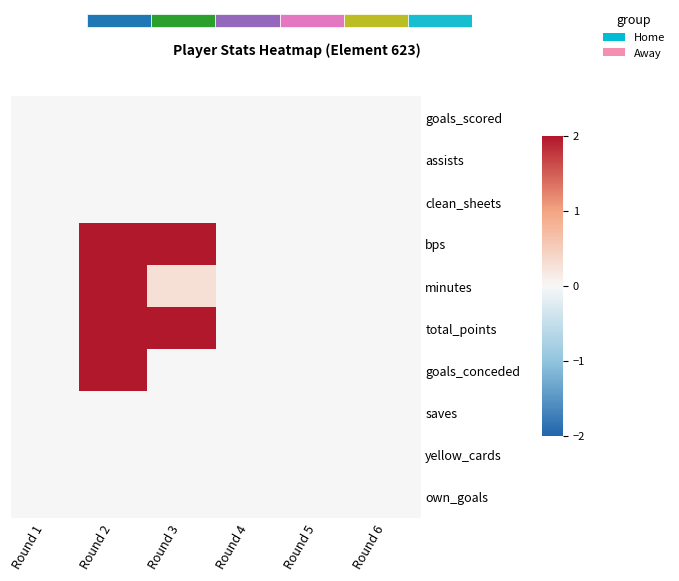

Which series changed the most between Round 1 and Round 2?

bps